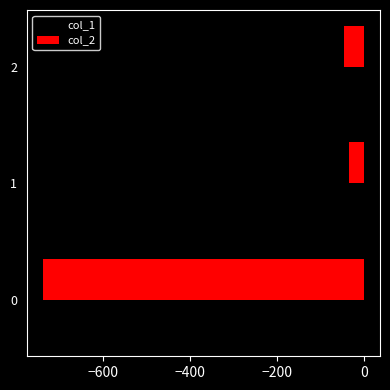

The value of col_2 at 2 is -74.5. True or false?

False